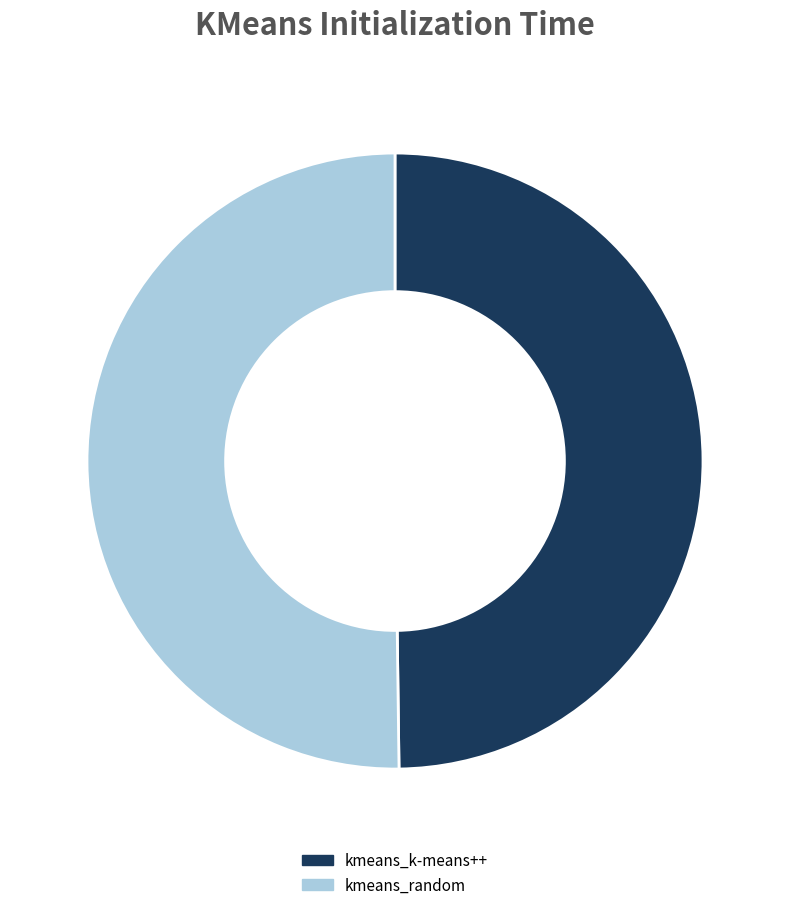

Is the sum of kmeans_k-means++ and kmeans_random greater than half?

Yes